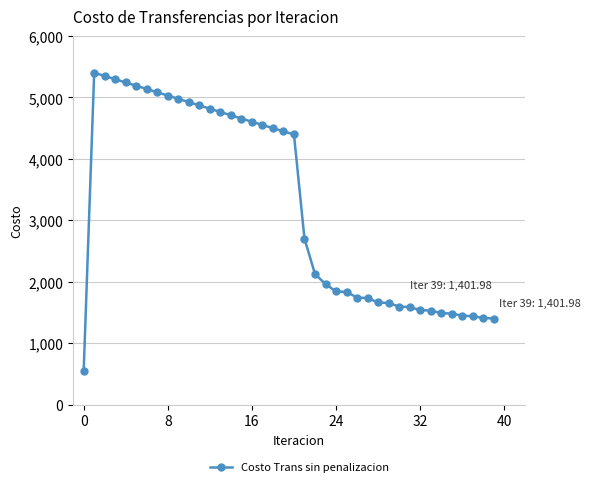

True or false: the data has more than 0 interior local peaks.

True